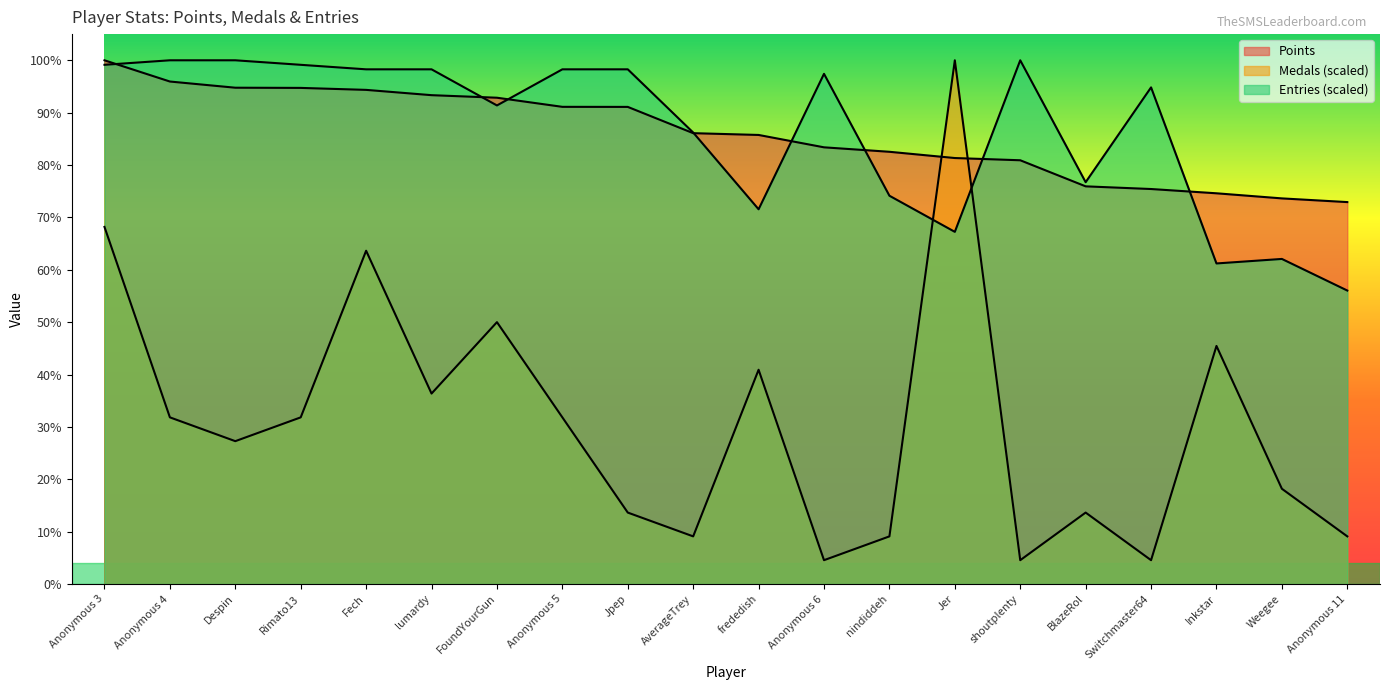

What position from the left is lumardy?

6